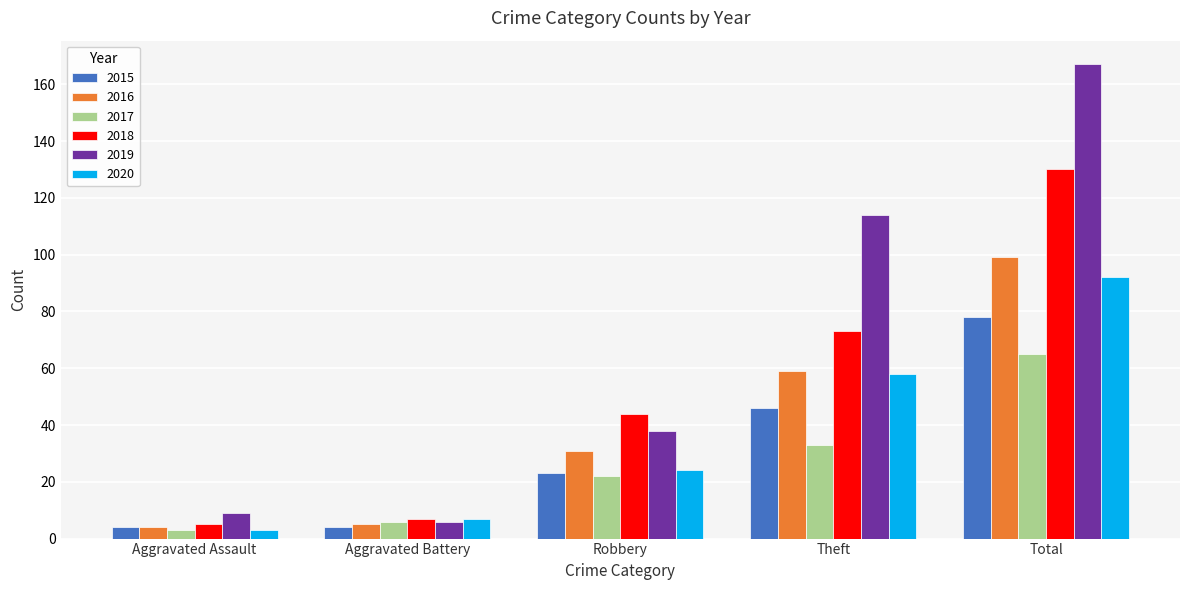

What is the difference between the second highest and second lowest values in the 2016 series?

54